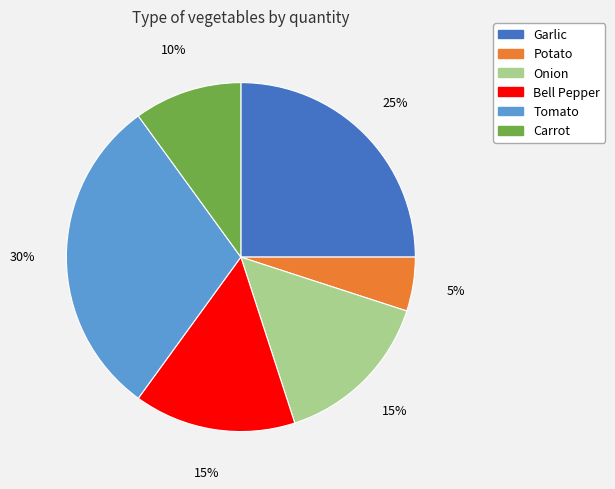

To the nearest percent, what is the difference between the largest and smallest slice percentages?

25%